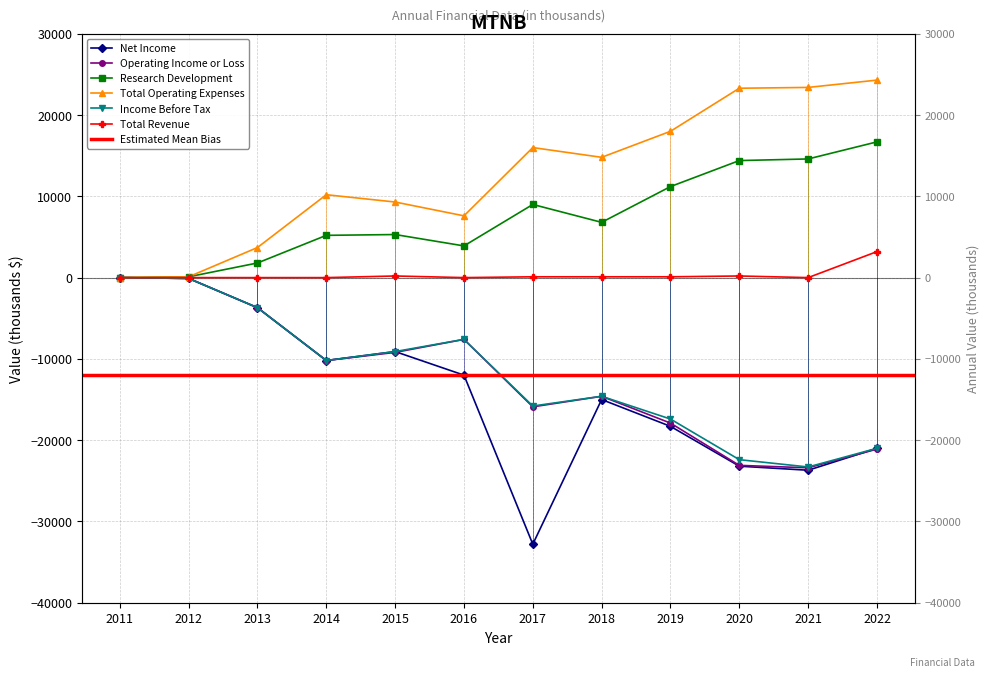

What is the difference between the highest and lowest values at 2014?

20400